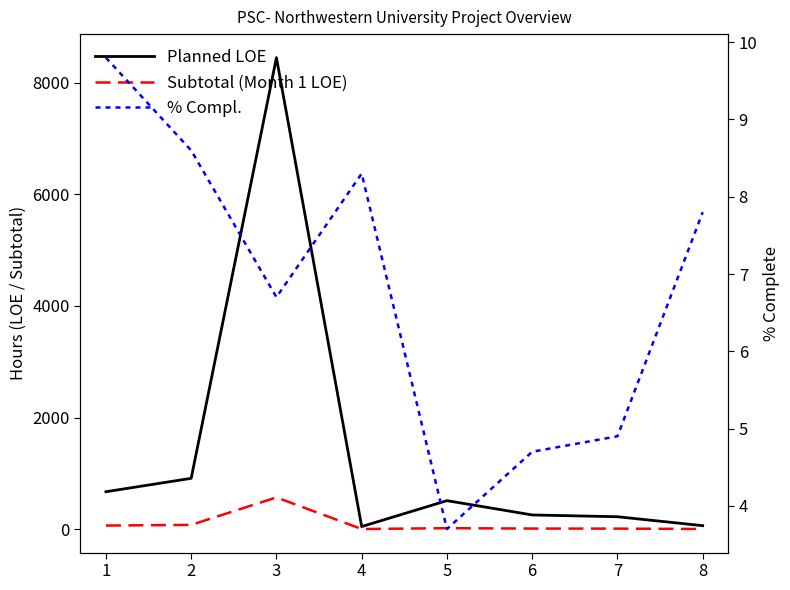

Is this an area chart (filled region under the line)?

No